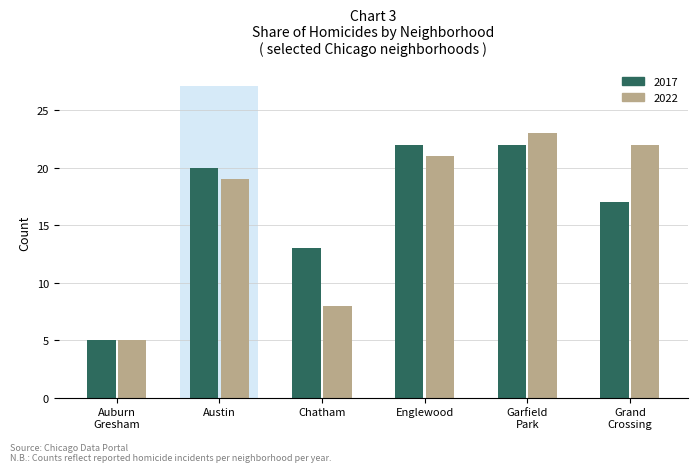

The 2022 series shows 8 at Chatham. True or false?

True